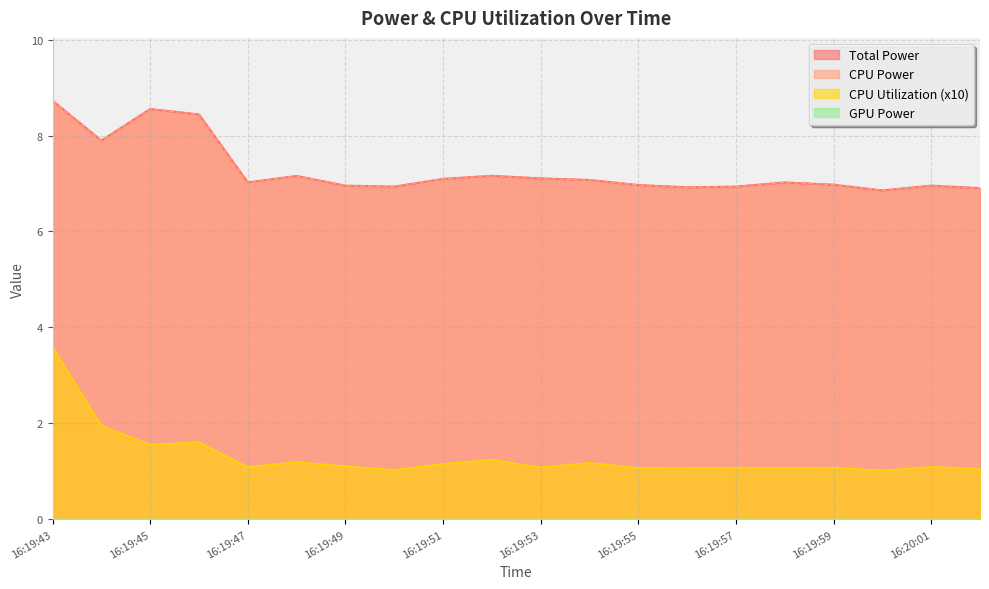

True or false: Total Power and CPU Utilization cross at least once.

False